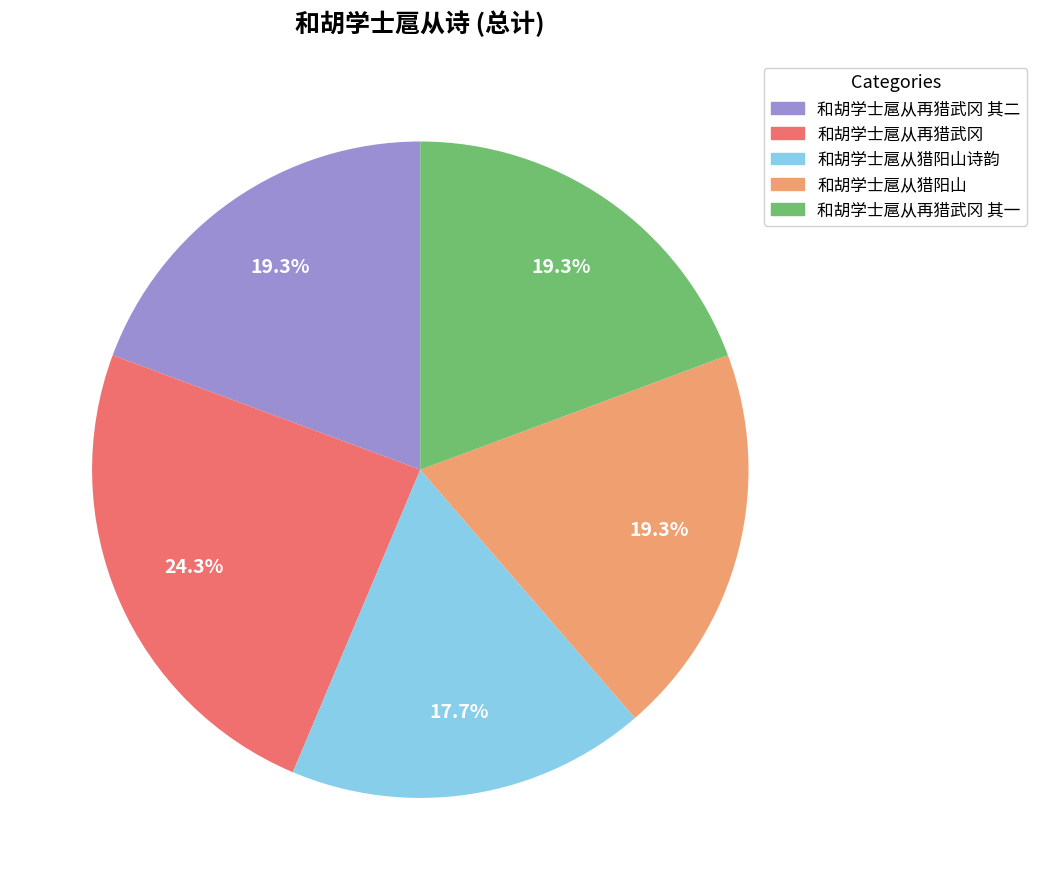

How many segments does this pie chart have?

5